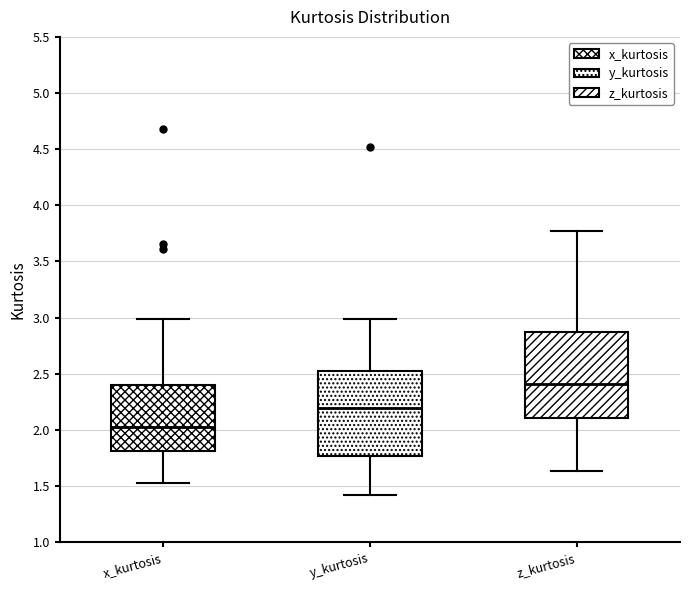

Which box's median line is the lowest?

x_kurtosis